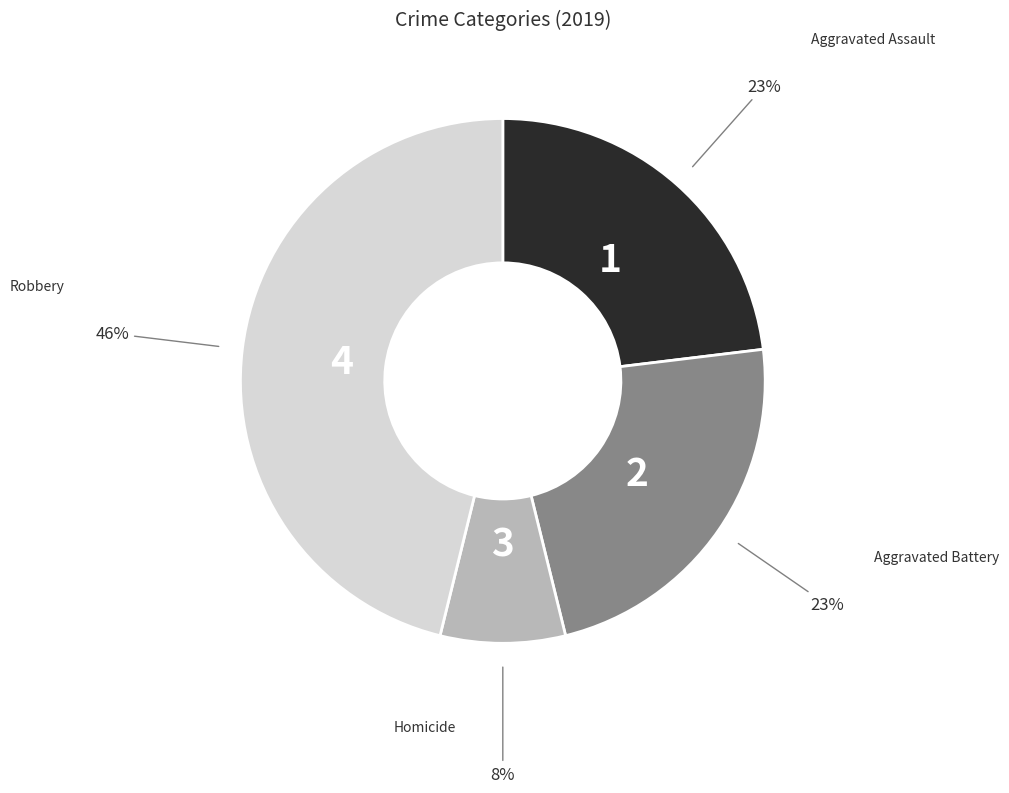

Is the sum of Aggravated Assault and Aggravated Battery greater than half?

No